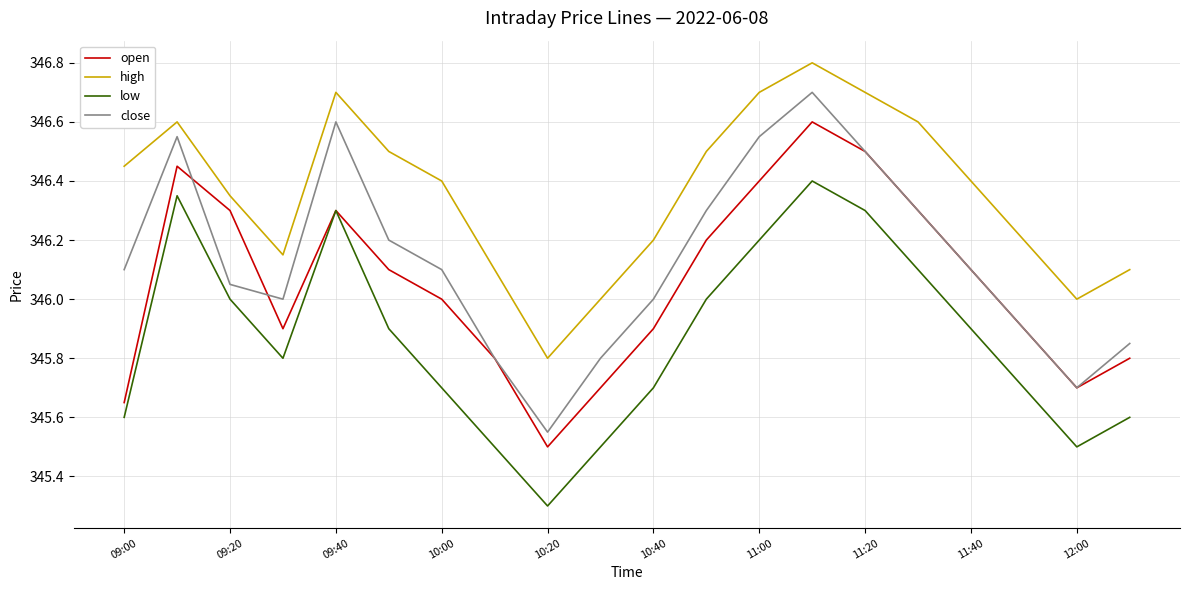

How many lines are shown in the chart?

4